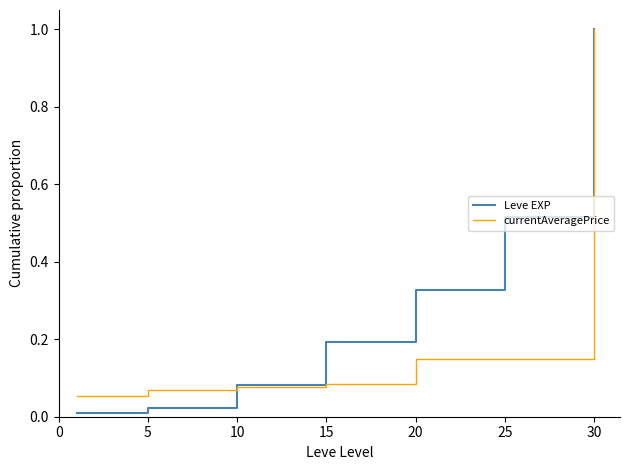

Which series has the widest spread of values?

Leve EXP